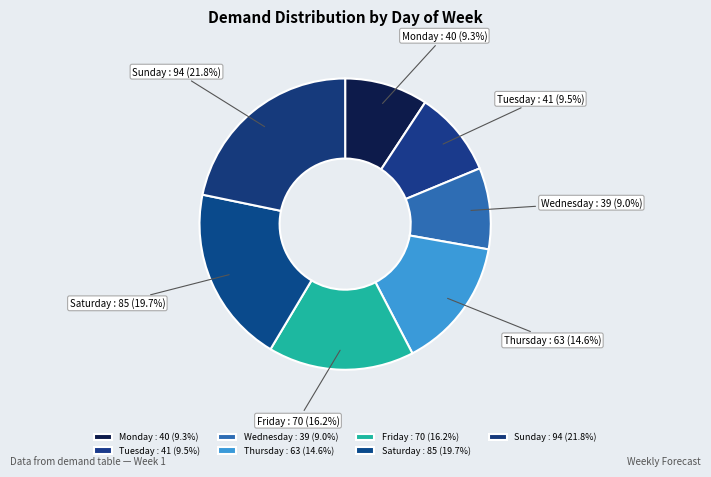

Is the sum of Friday : 70 (16.2%) and Wednesday : 39 (9.0%) greater than half?

No